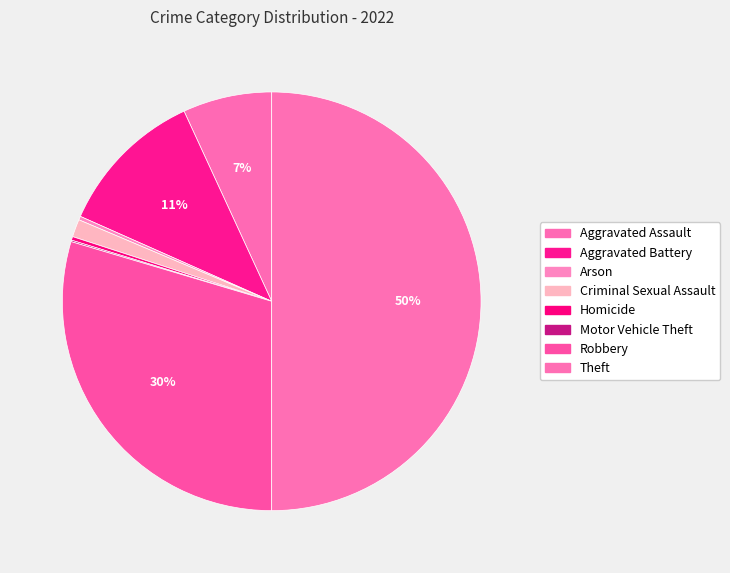

To the nearest percent, what is the combined percentage of Motor Vehicle Theft and Criminal Sexual Assault?

1%